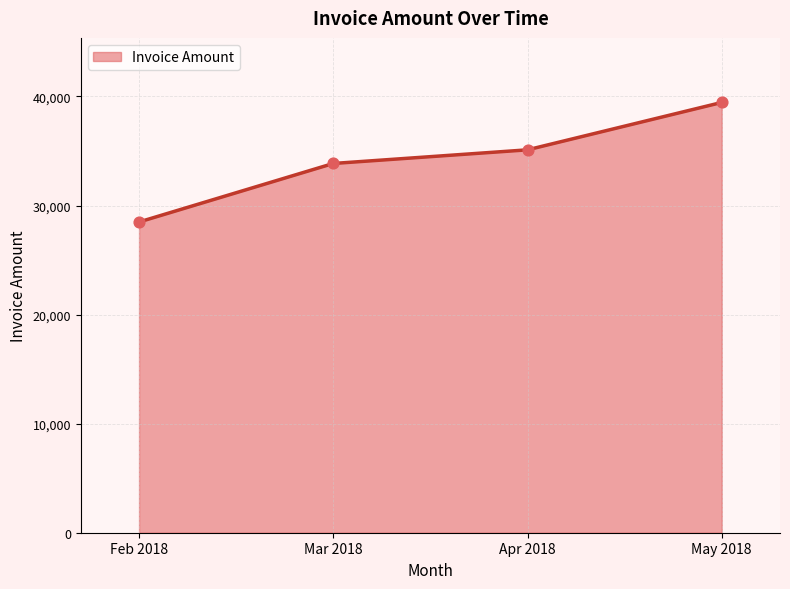

What is the change in value from Feb 2018 to Mar 2018?

+5365.0